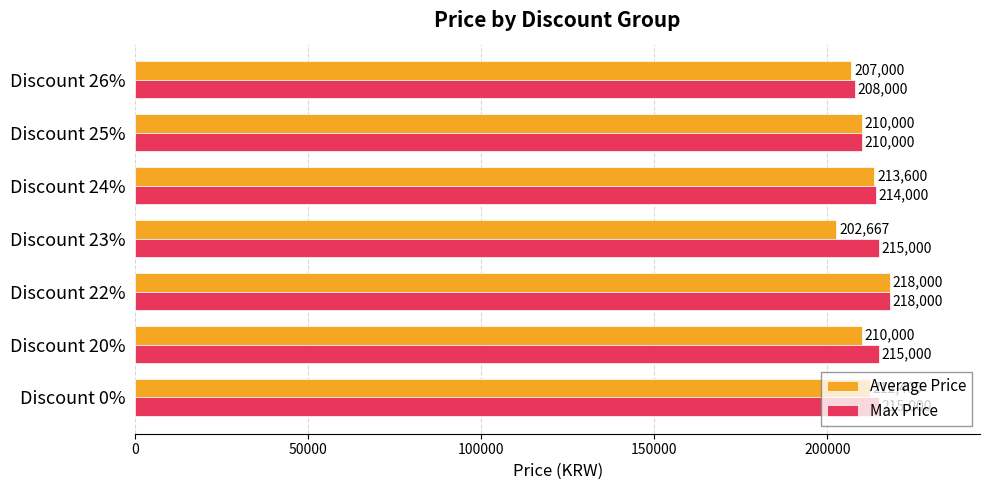

Is the value of Max Price at Discount 26% greater than the value of Average Price at Discount 23%?

Yes